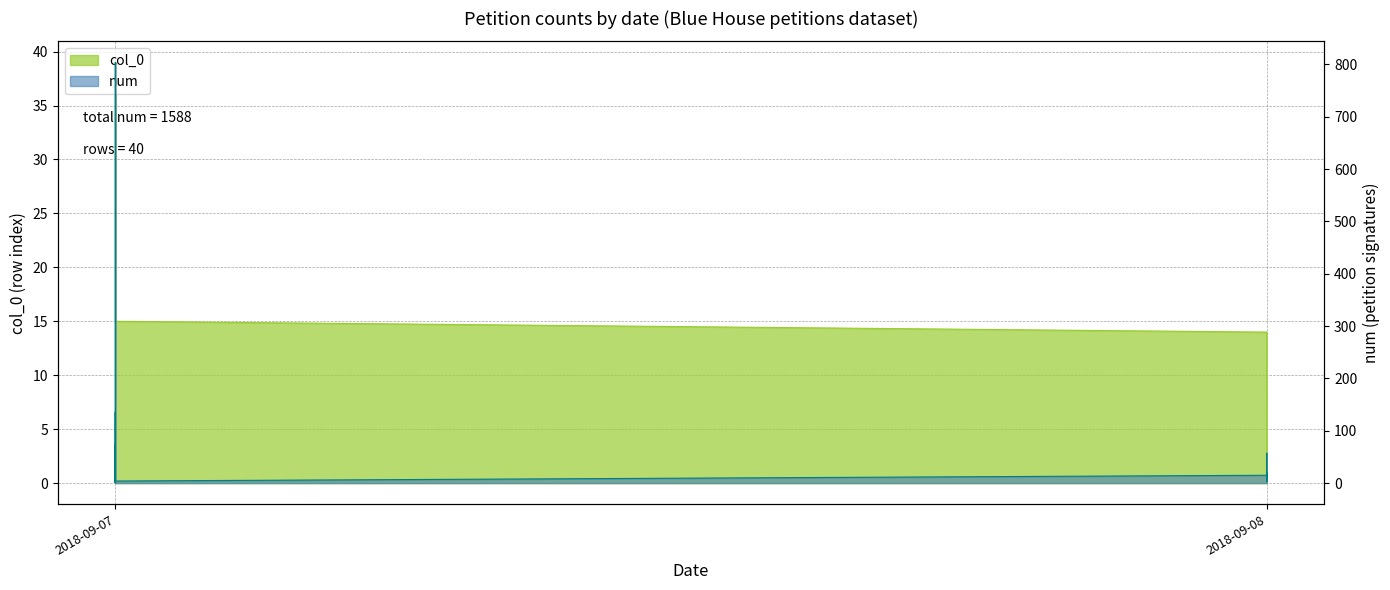

True or false: num has a value of 6 at 2018-09-08.

False